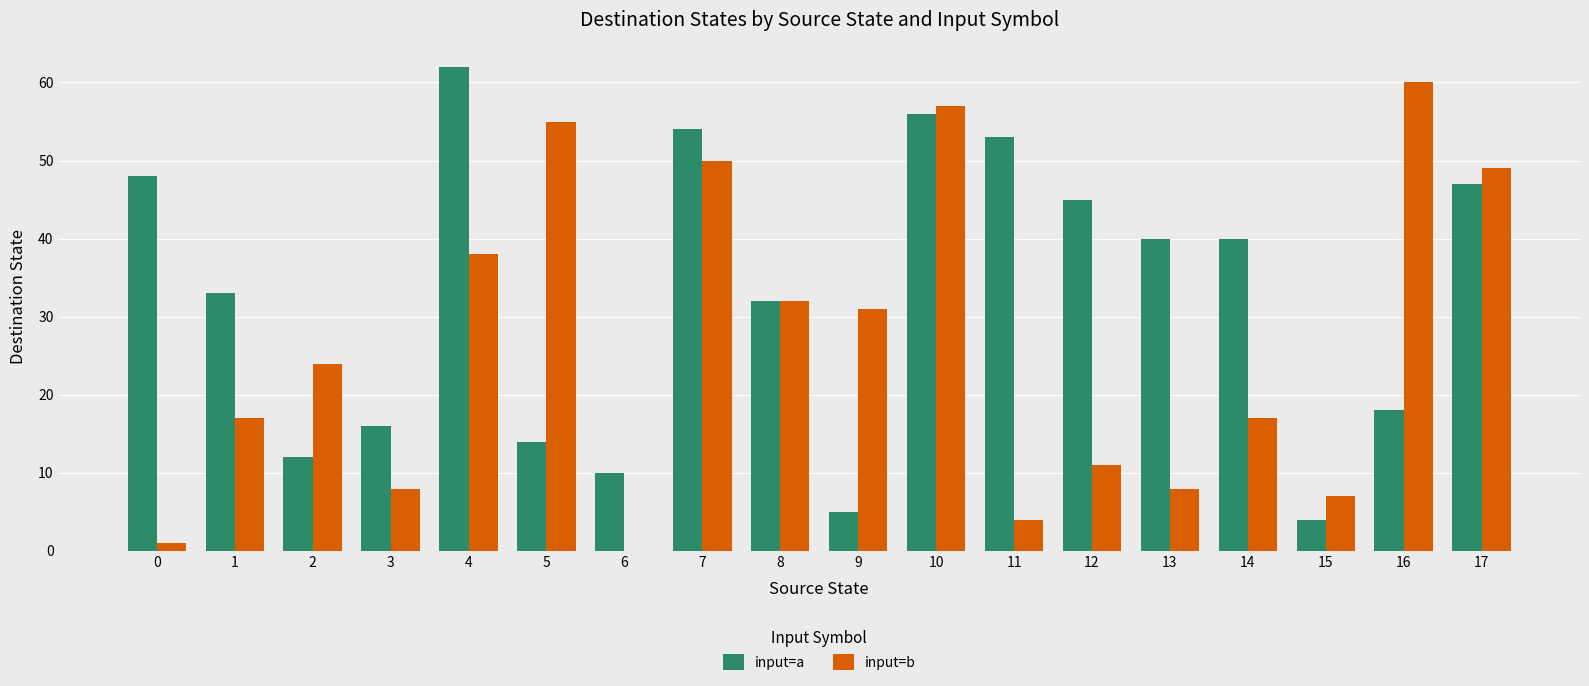

Which series changed the most between 13 and 17?

input=b